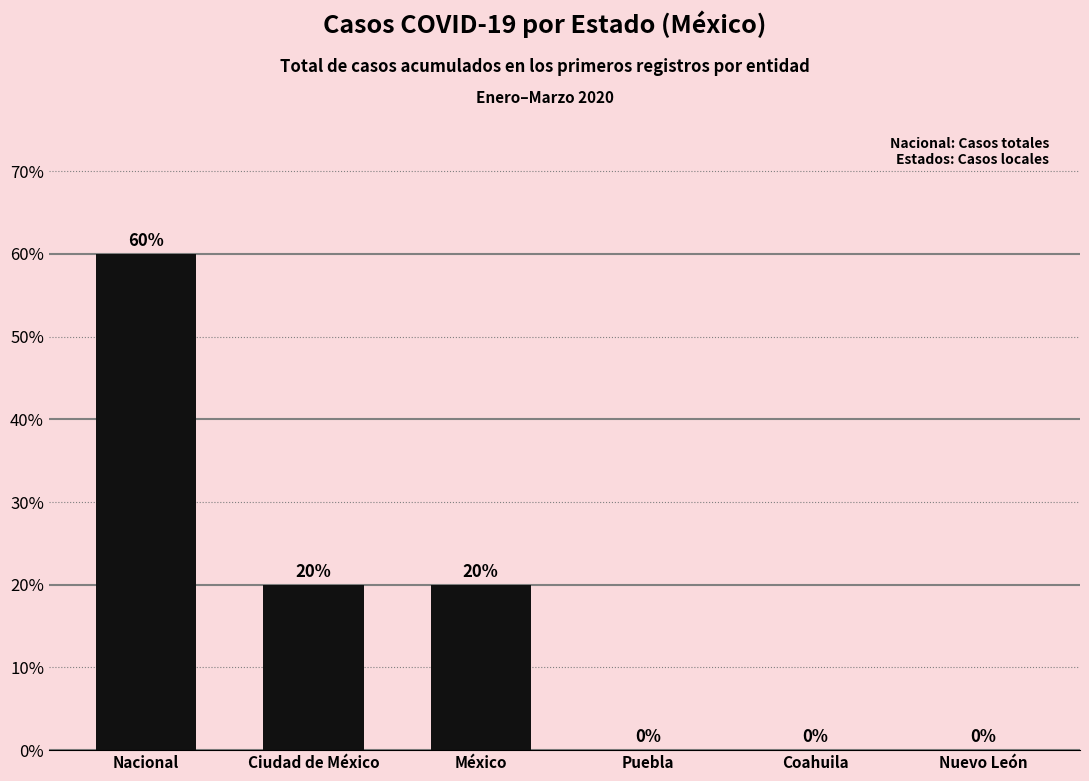

Between Nacional and Nuevo León, which is larger?

Nacional